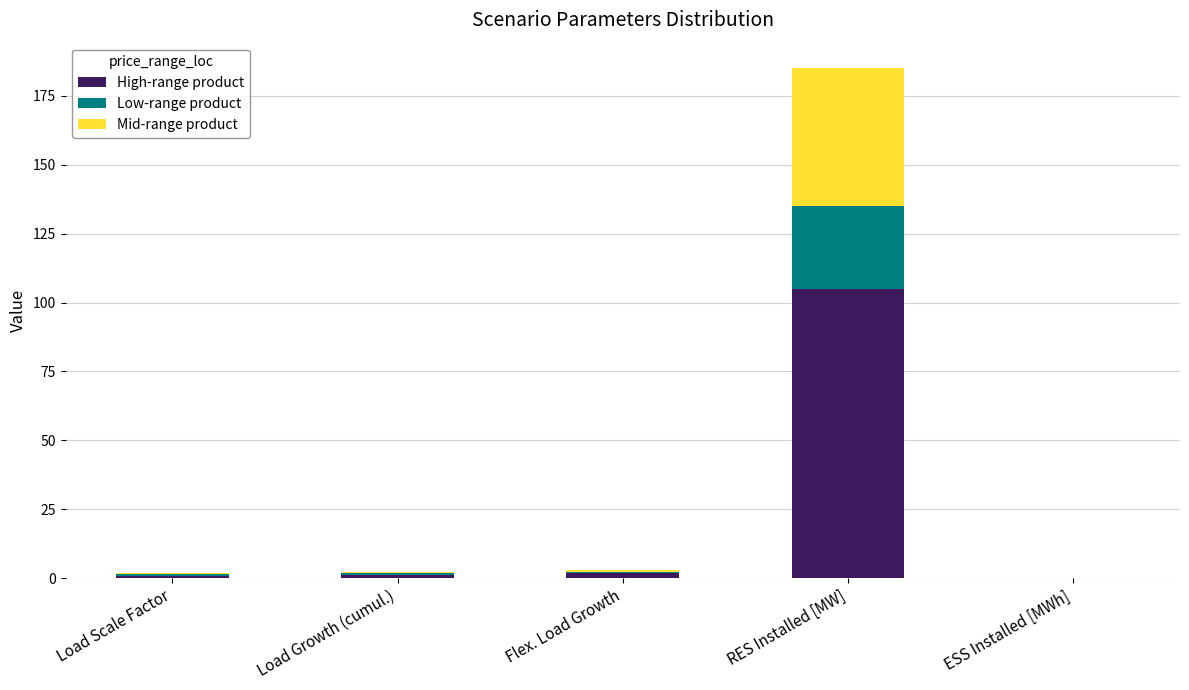

What are all the series names shown in the legend?

High-range product, Low-range product, Mid-range product